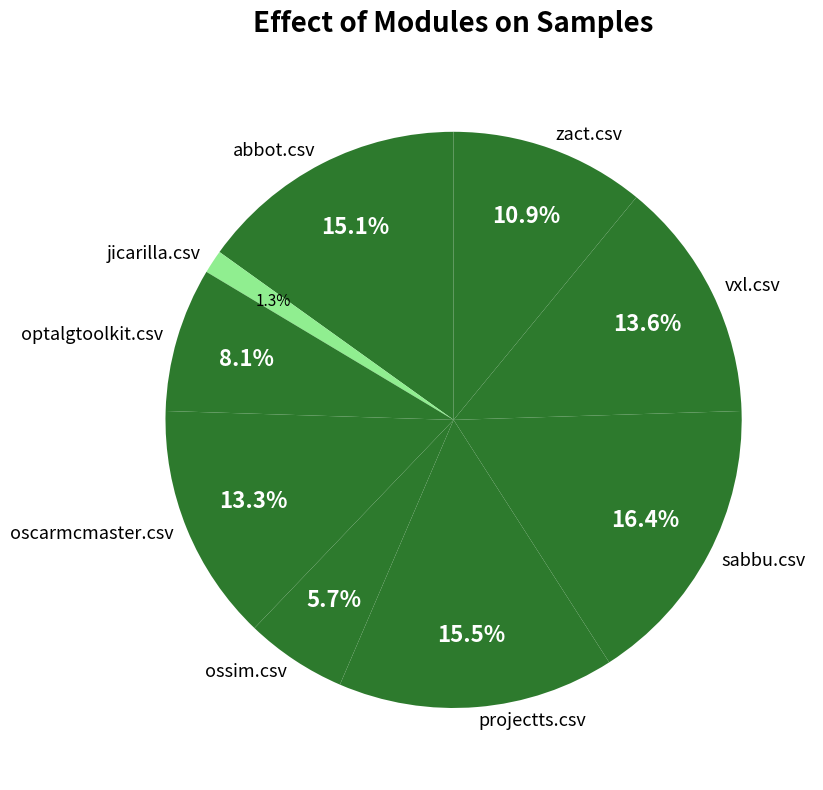

The vxl.csv slice represents 1% of the pie. True or false?

False